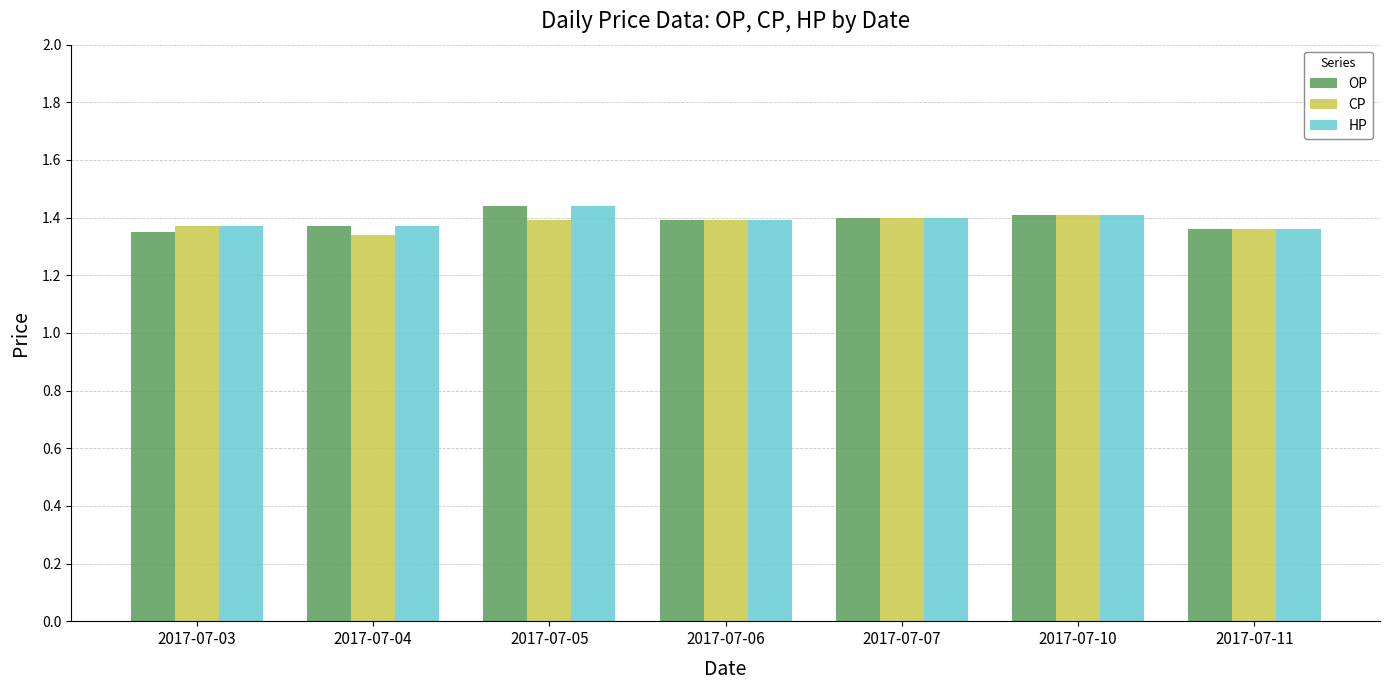

Is the value of CP at 2017-07-04 greater than the value of HP at 2017-07-07?

No